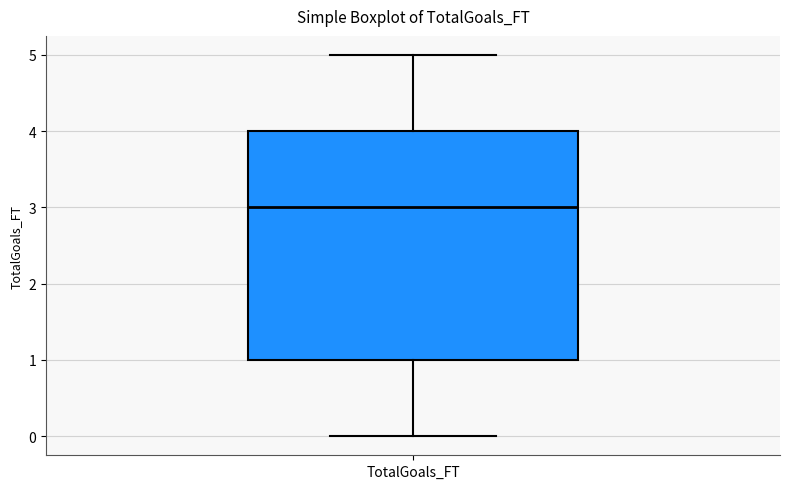

Where does the upper whisker of the box for TotalGoals_FT end on the y-axis? The values are not printed on the chart, so give them approximately, as read against the axis.

5